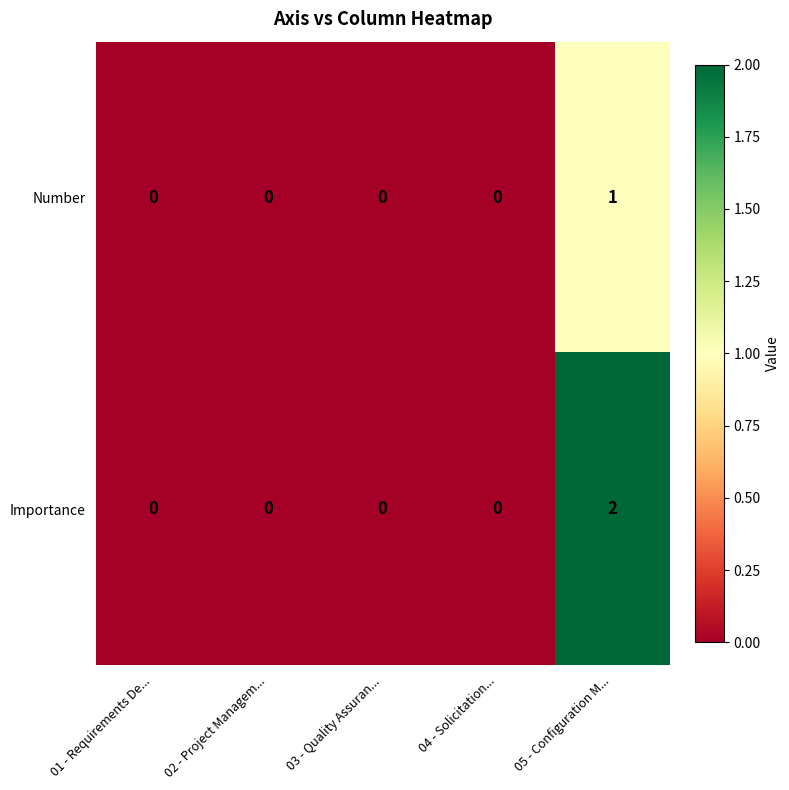

The value of Importance at 03 - Quality Assuran... is 0. True or false?

True